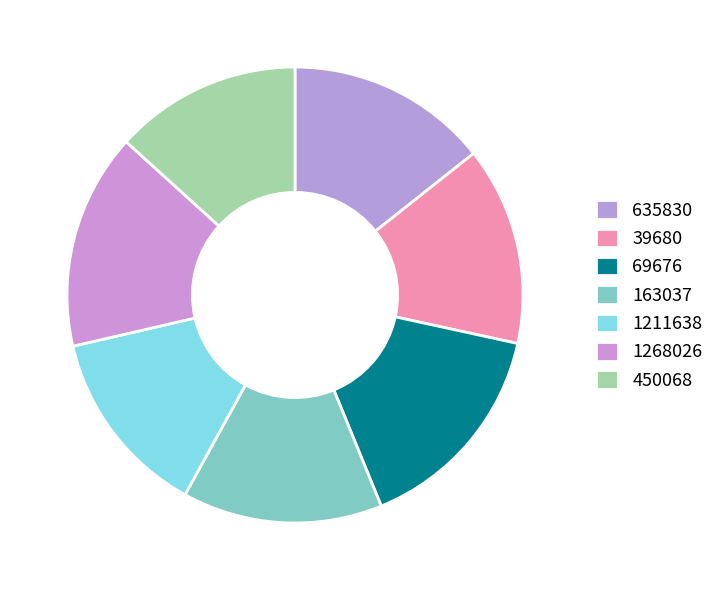

How many slices are in this pie chart?

7